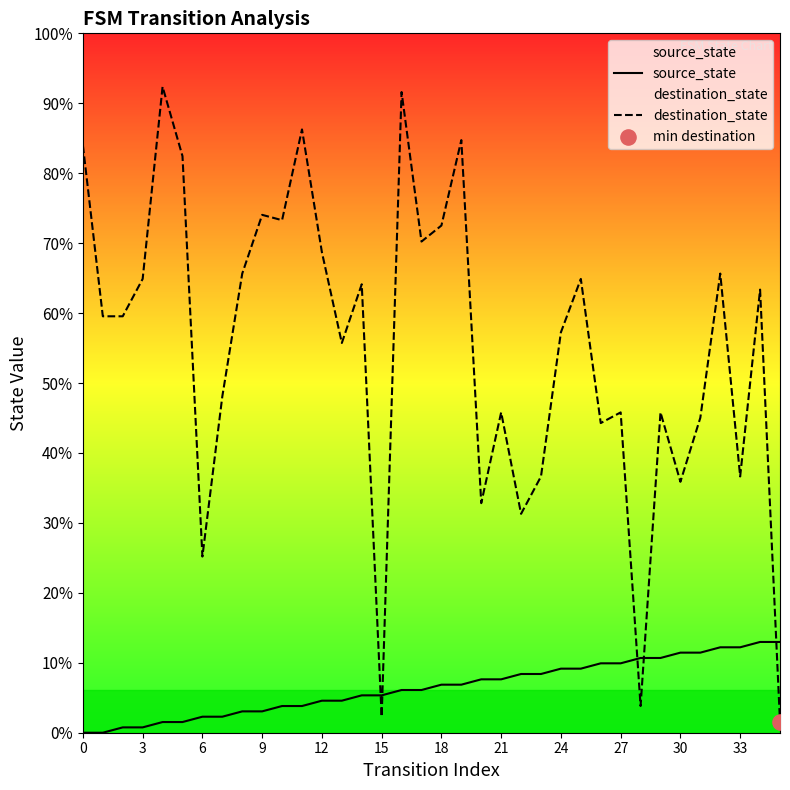

At which category is the sum across all series the highest?

16